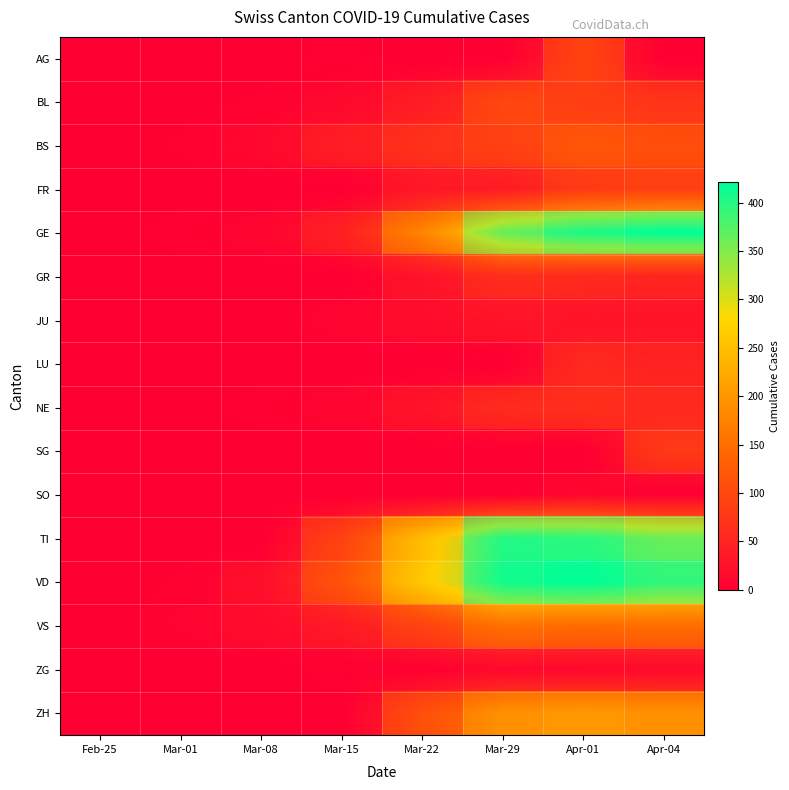

What is the maximum value for GR?

63